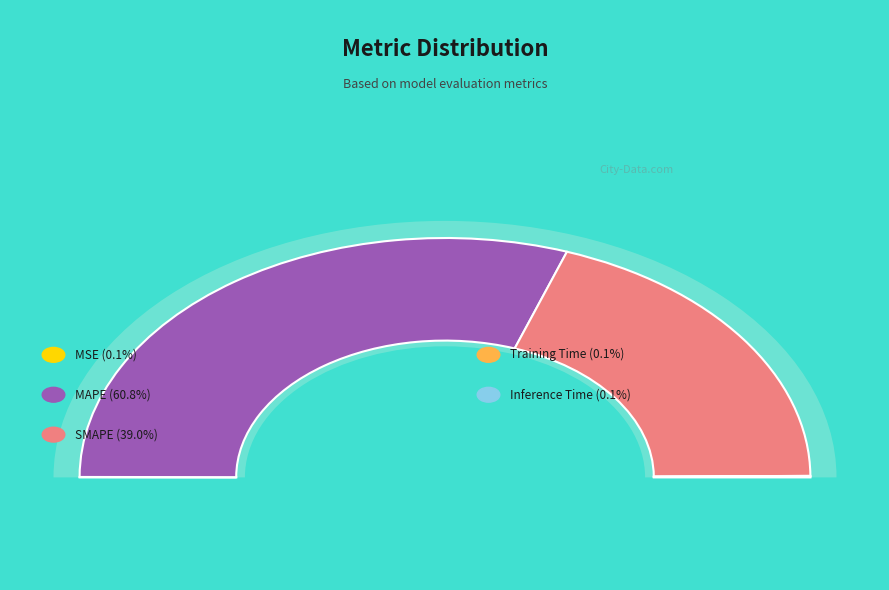

Combined, what portion of the pie is Training Time and SMAPE?

39.1%